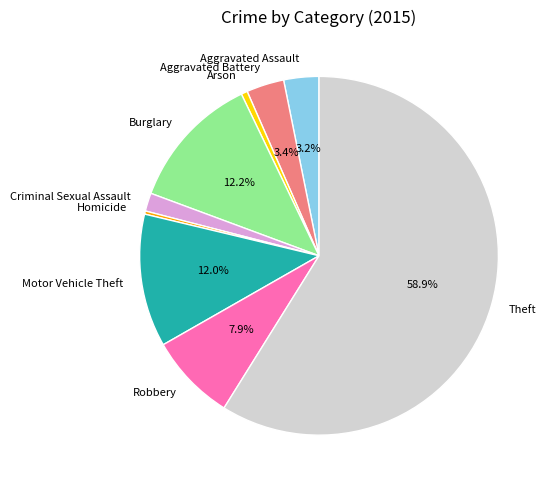

Between Criminal Sexual Assault and Robbery, which is larger?

Robbery